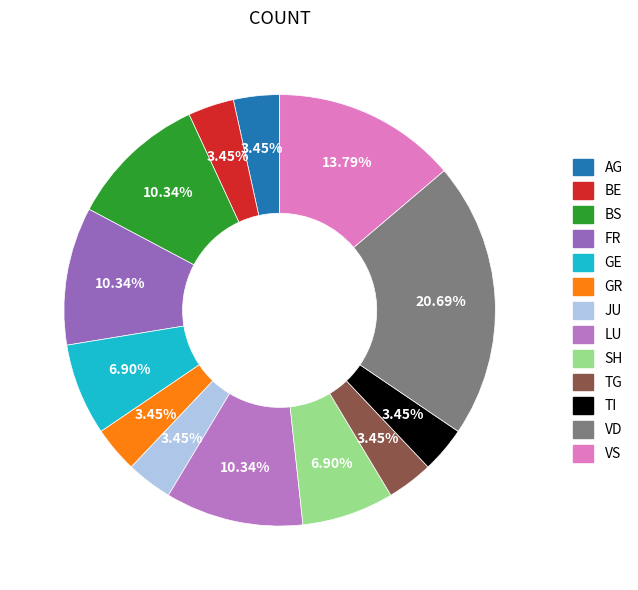

Does any single category account for the majority?

No